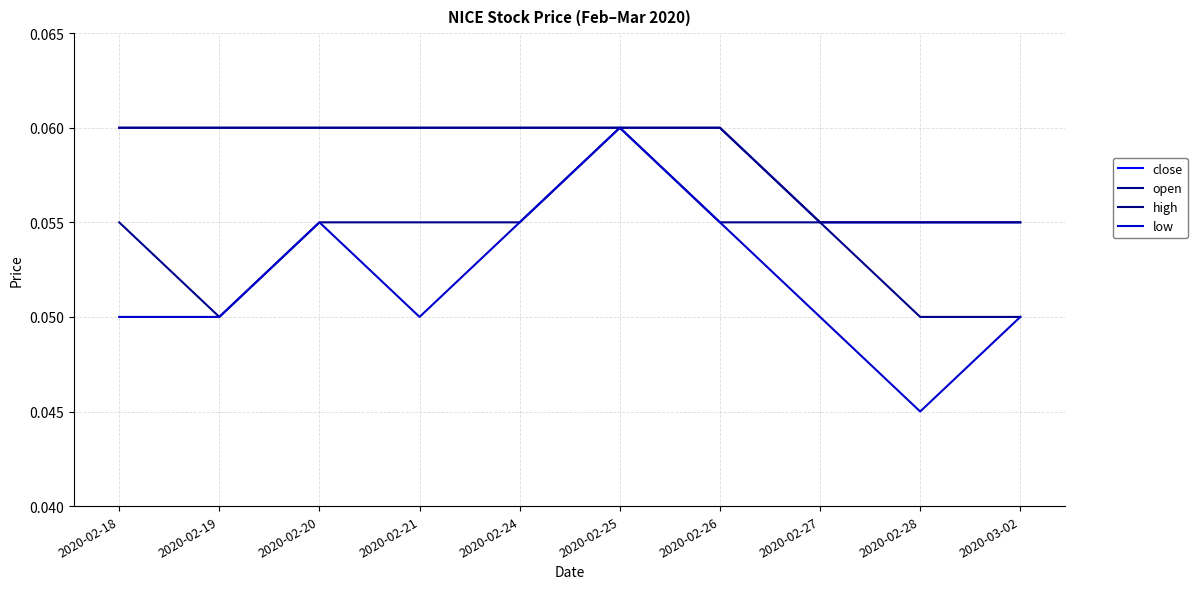

The value of open at 2020-03-02 is 0.1. True or false?

True